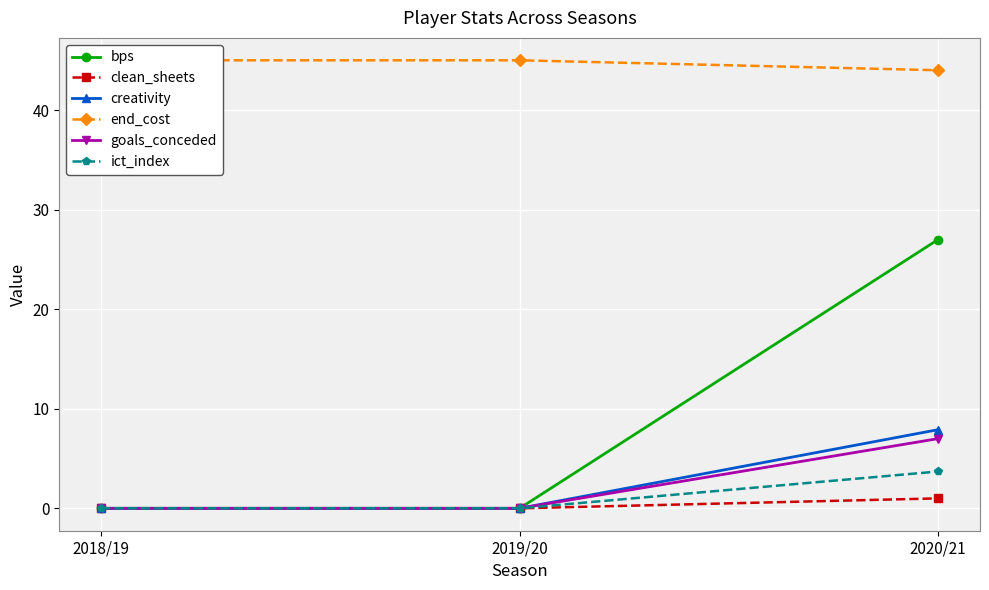

The value of bps at 2020/21 is 27.0. True or false?

True